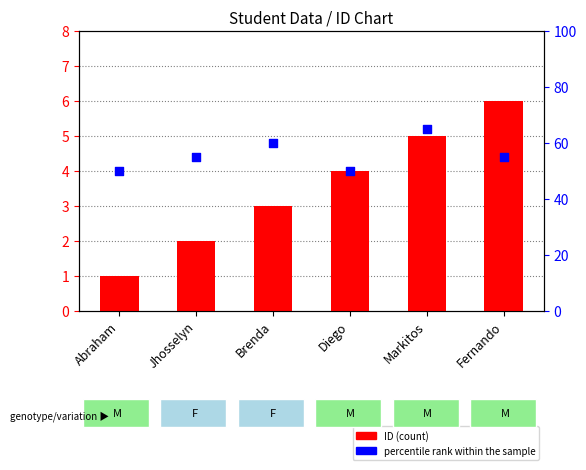

Is the value of percentile rank within the sample at Markitos greater than the value of ID (count) at Brenda?

Yes